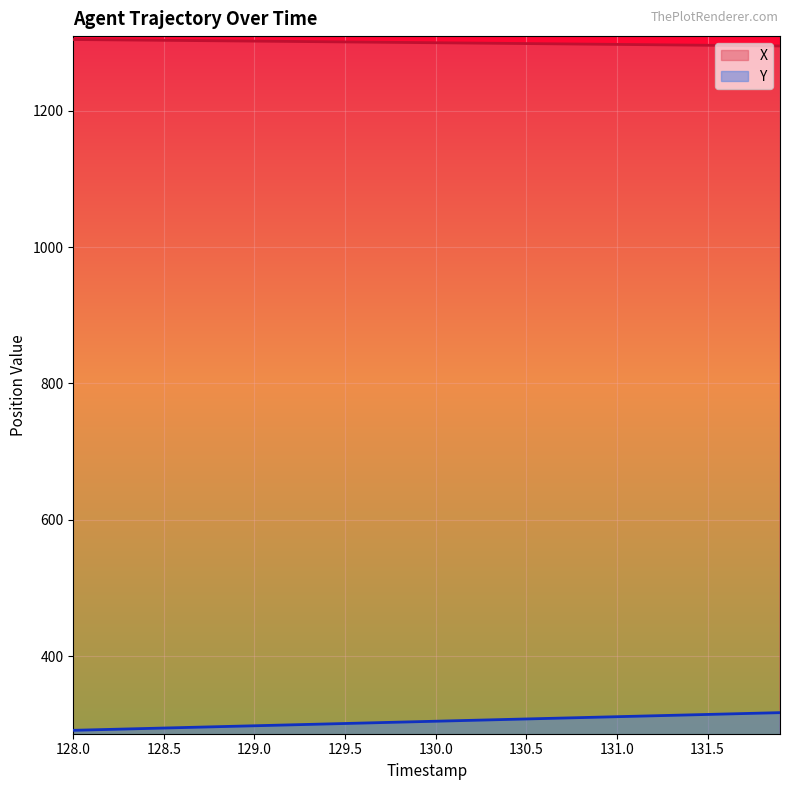

Rank the series by their average value, from lowest to highest.

Y, X